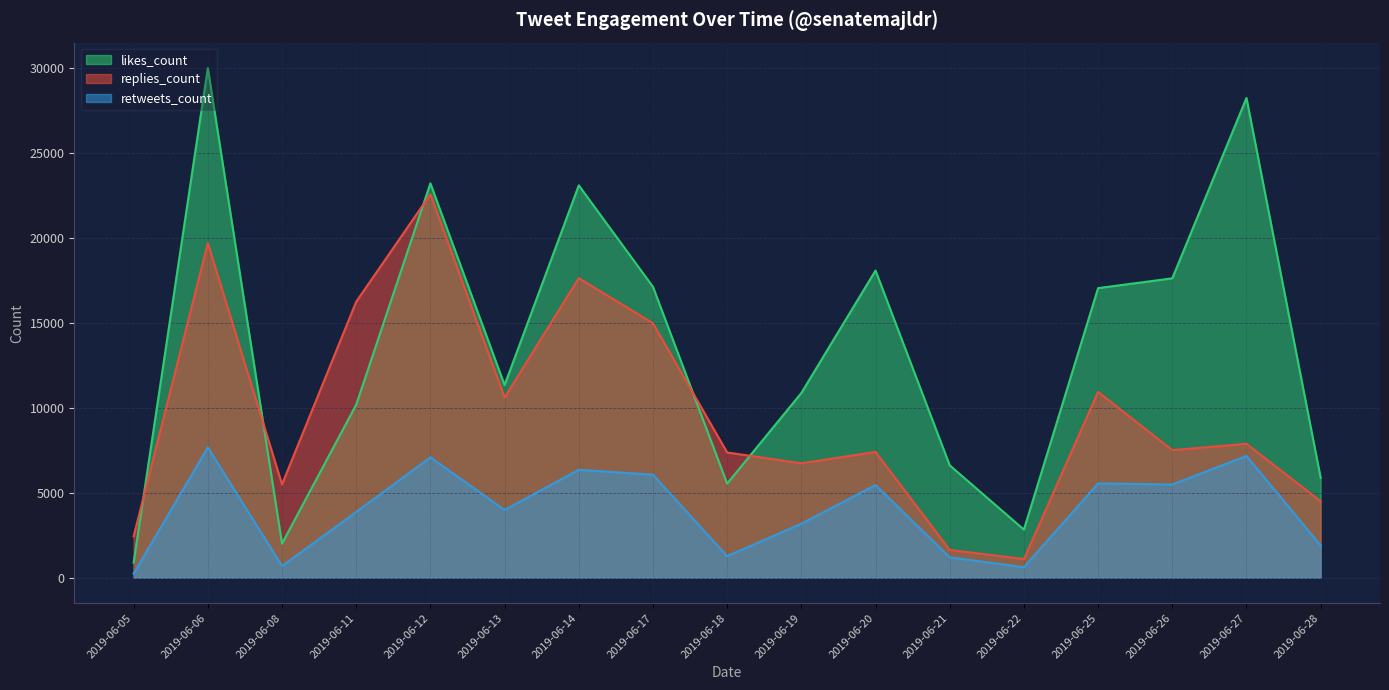

What is the difference between the maximum and minimum values in the likes_count series?

29121